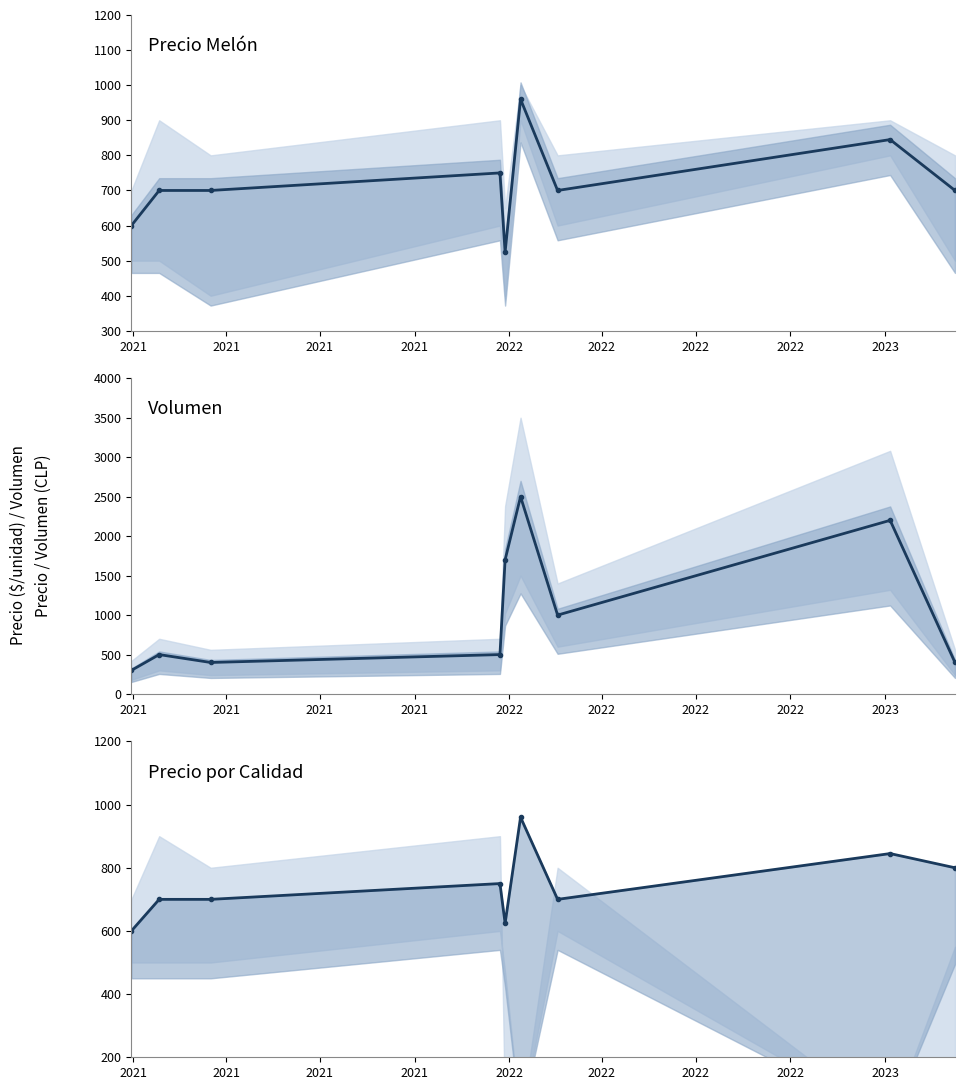

At which category does Primera reach its first local peak?

2021